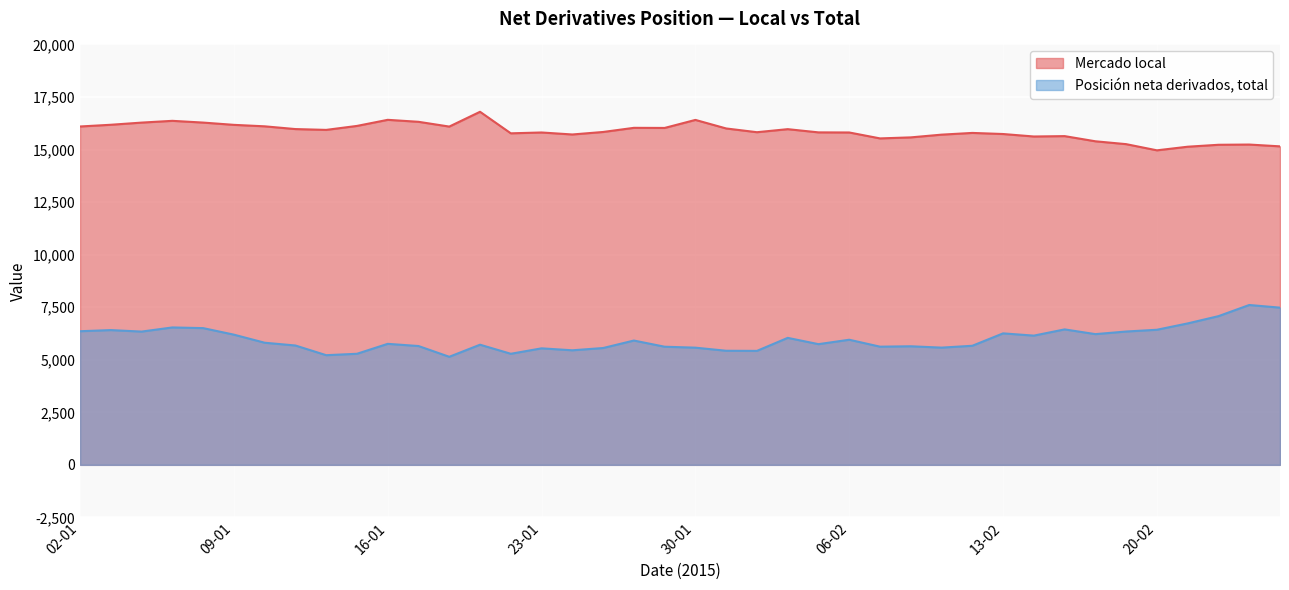

What is the total value across all series at 04-02?

22011